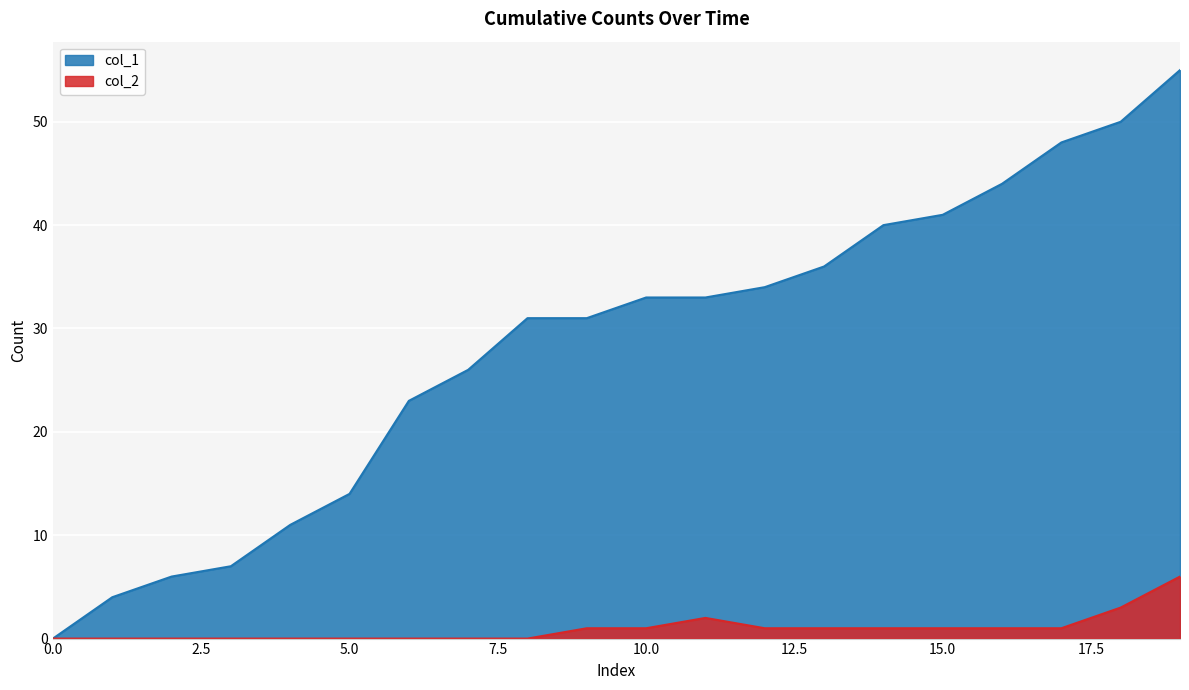

What is the difference between the highest and lowest values at 10?

32